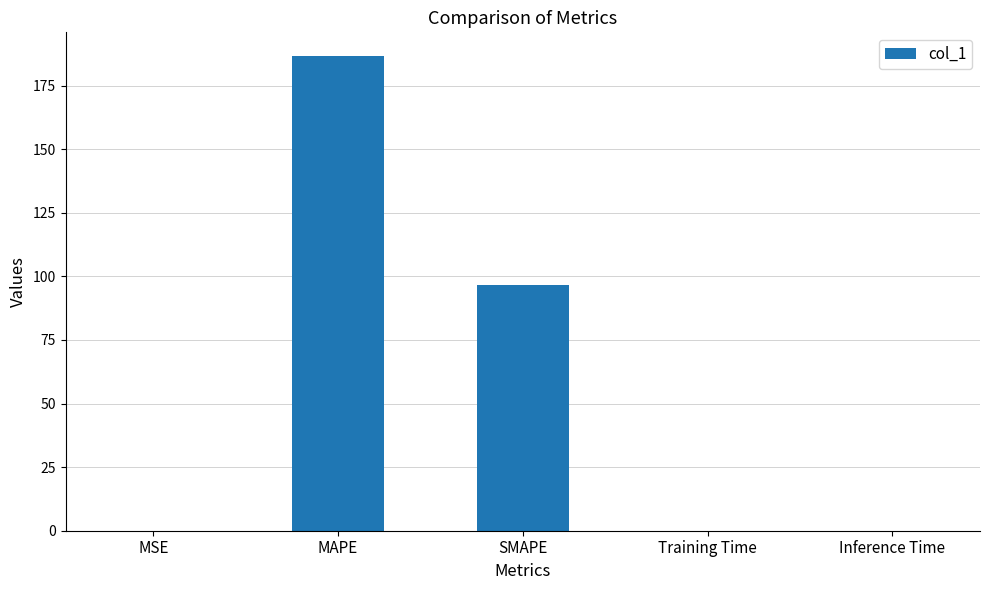

What is the change in value from MAPE to SMAPE?

-90.1